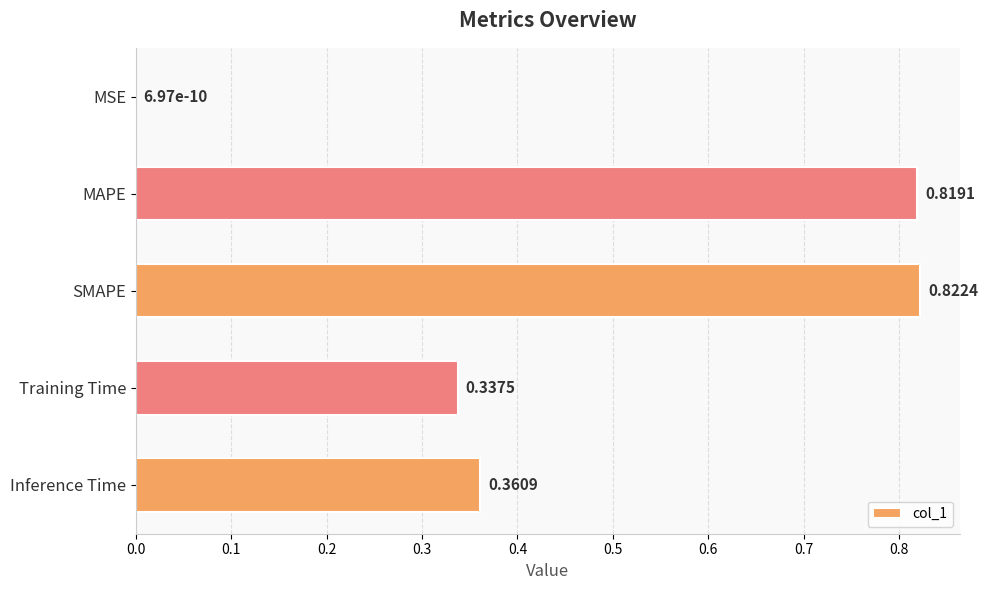

What is the change in value from MSE to Training Time?

+0.3